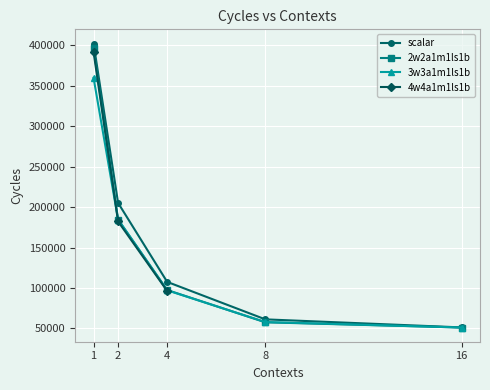

Is it true that 3w3a1m1ls1b equals 51018 at 16?

True